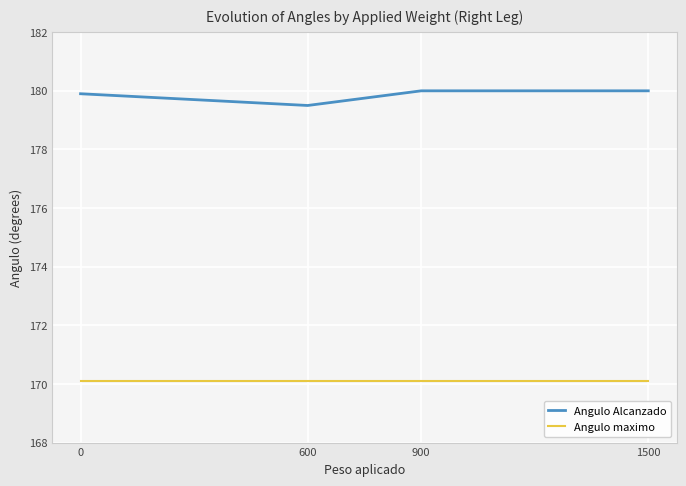

What is the sum of the Angulo maximo values at 900 and 0?

340.2